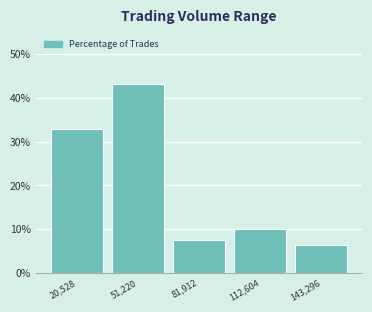

Which range on the x-axis has the tallest bar?

35000 to 65000